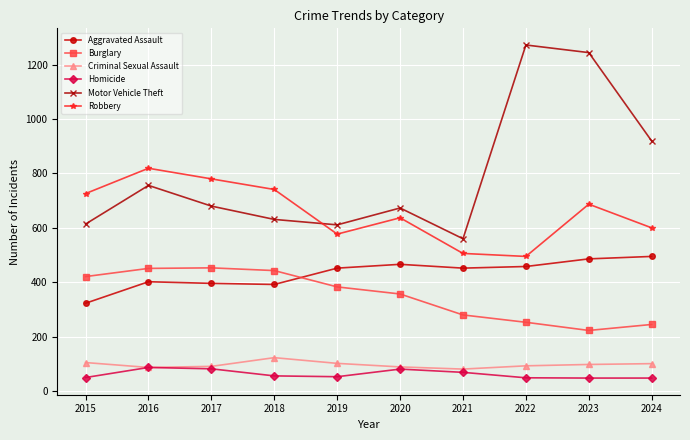

True or false: Homicide and Robbery intersect in this chart.

False